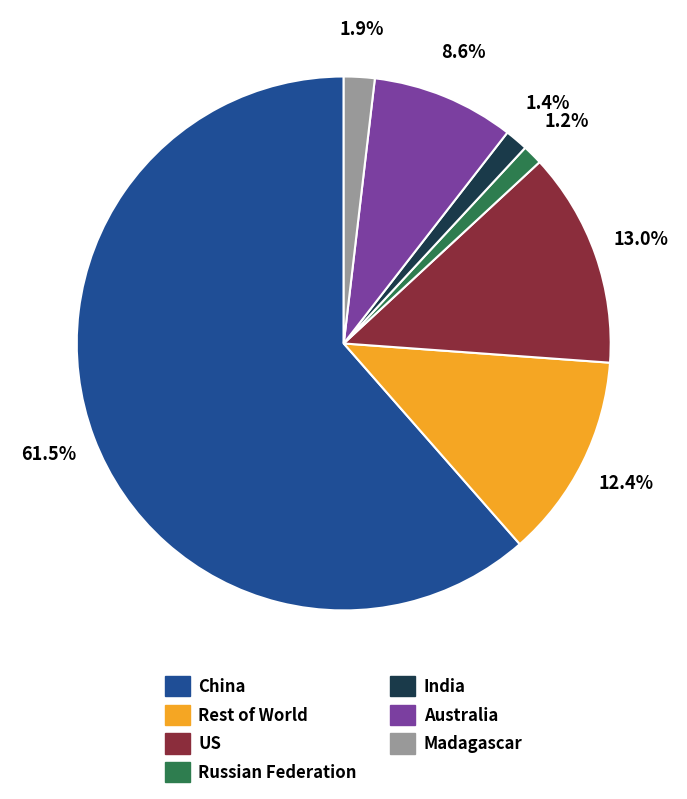

Is there any slice that represents more than half of the pie?

Yes